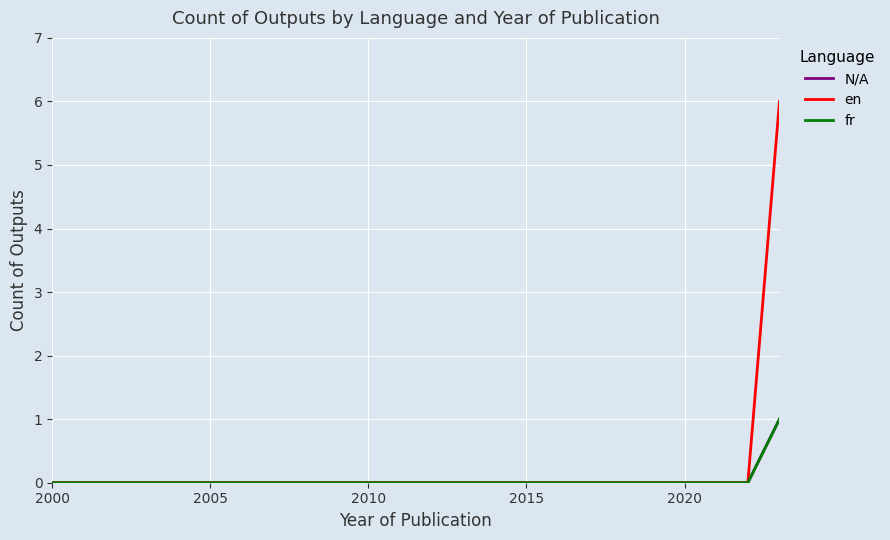

Does the chart display data point markers on the line(s)?

No